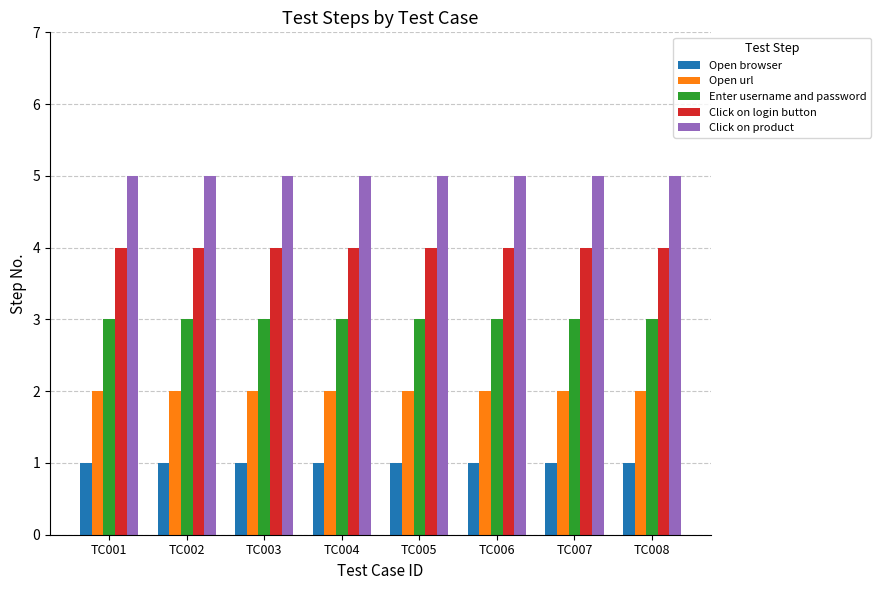

What is the maximum value shown in the chart?

5